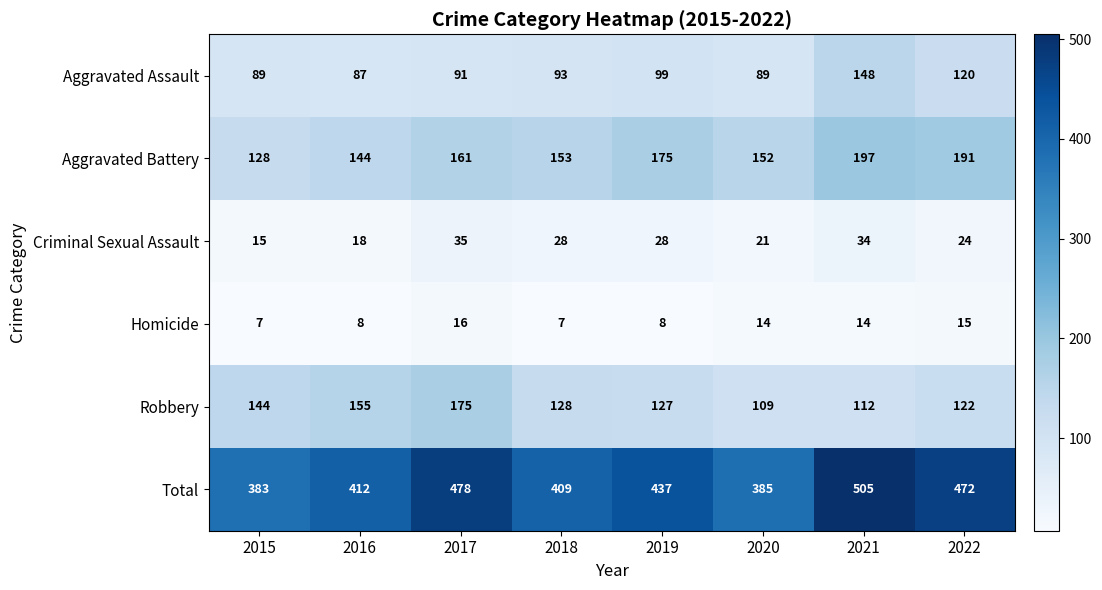

What is the lowest value of the Homicide series?

7